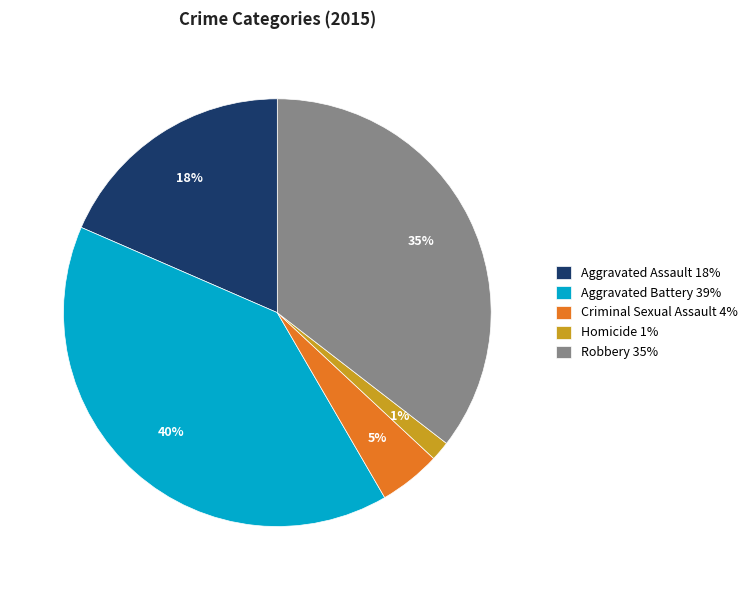

How many slices are in this pie chart?

5